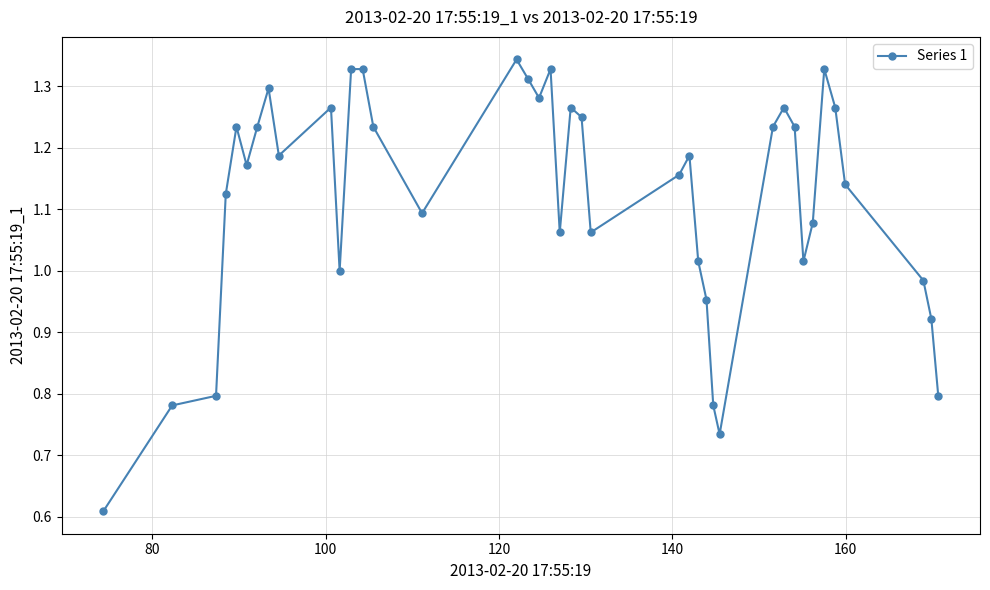

What is the sum of all values?

44.7